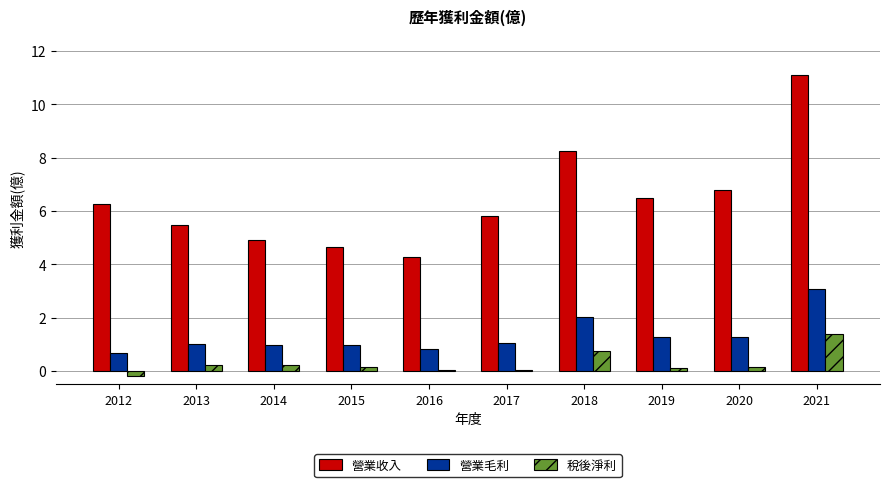

Which series changed the most between 2015 and 2018?

營業收入